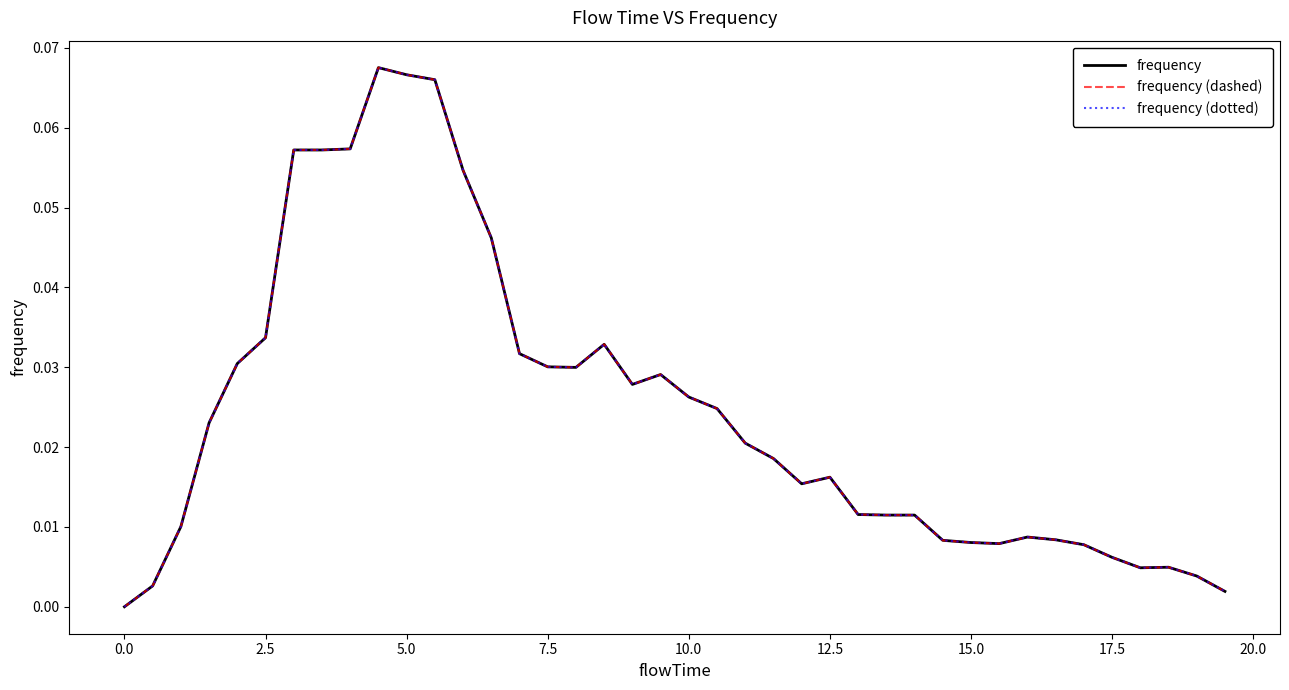

True or false: frequency (dashed) has more than 1 points higher than both neighbors.

True